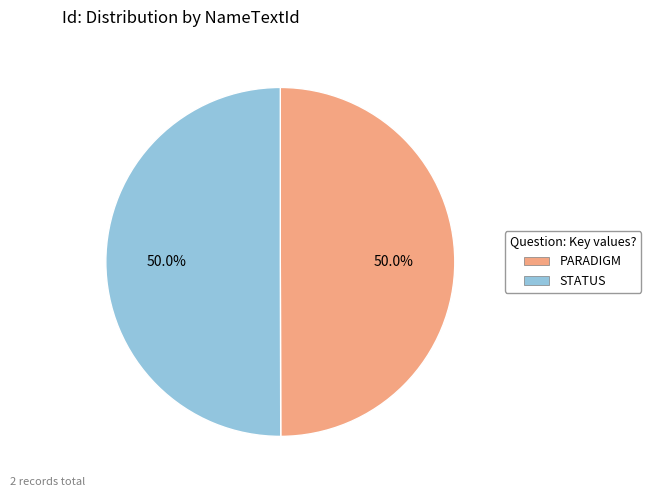

How much of the chart is everything except STATUS?

50.0%